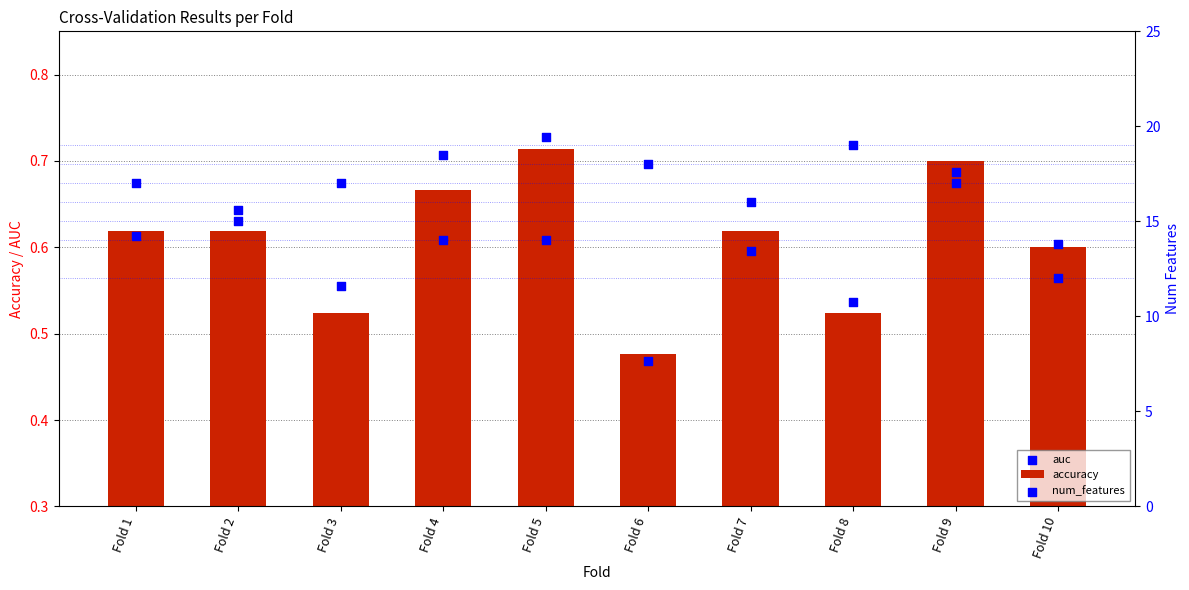

At which category is the sum across all series the highest?

Fold 8